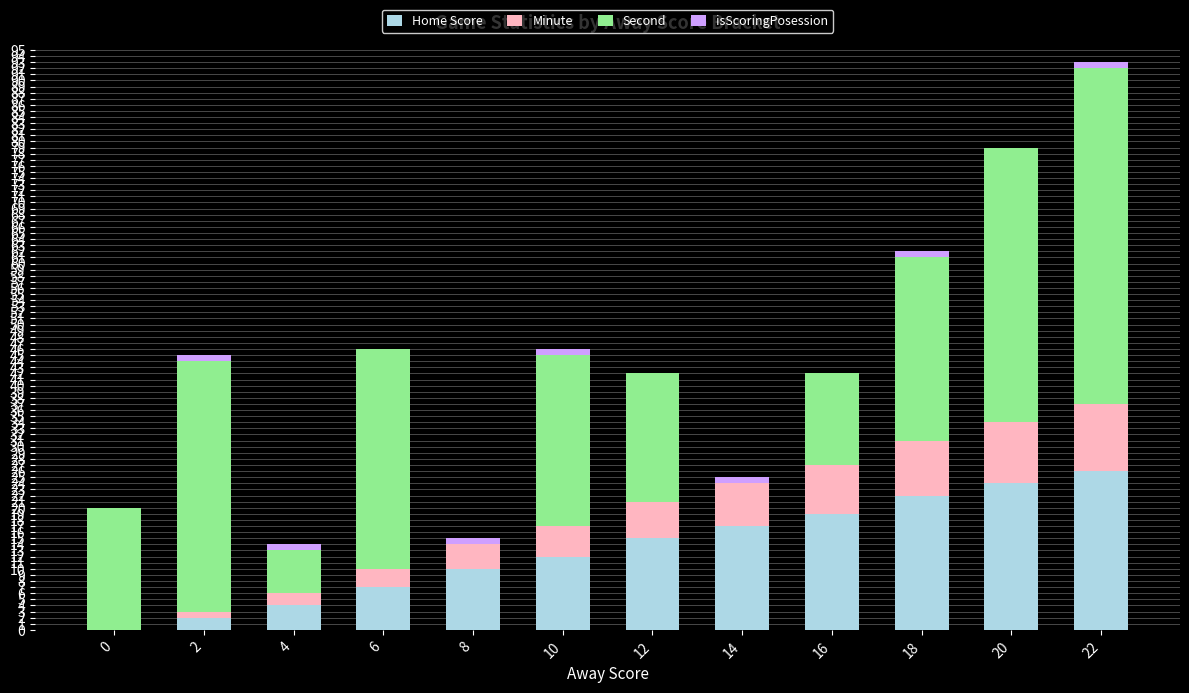

Are the bars horizontal?

No